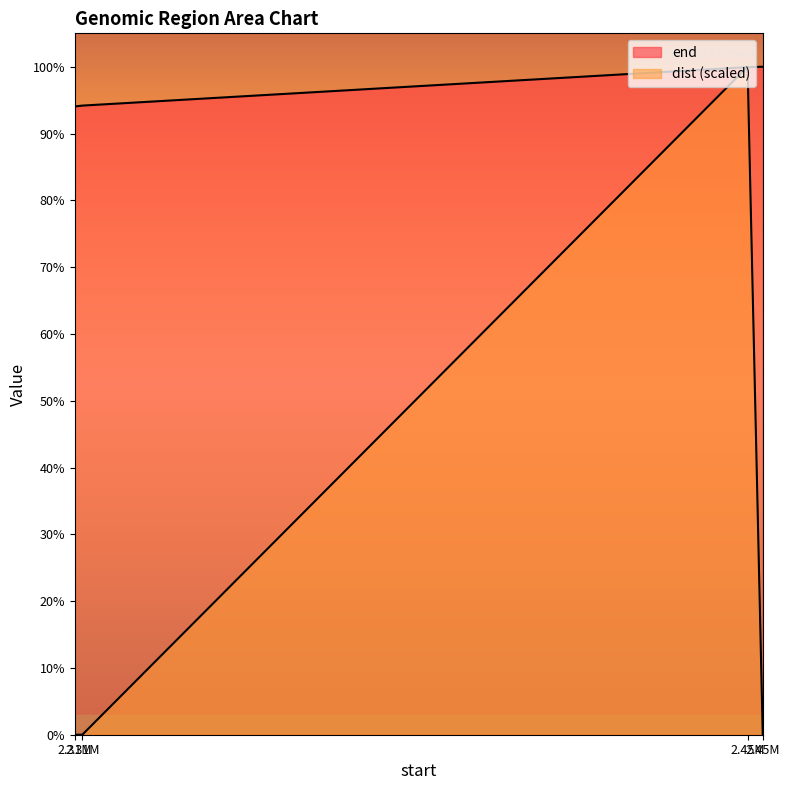

At which label does end first exceed 2454721?

2.45M